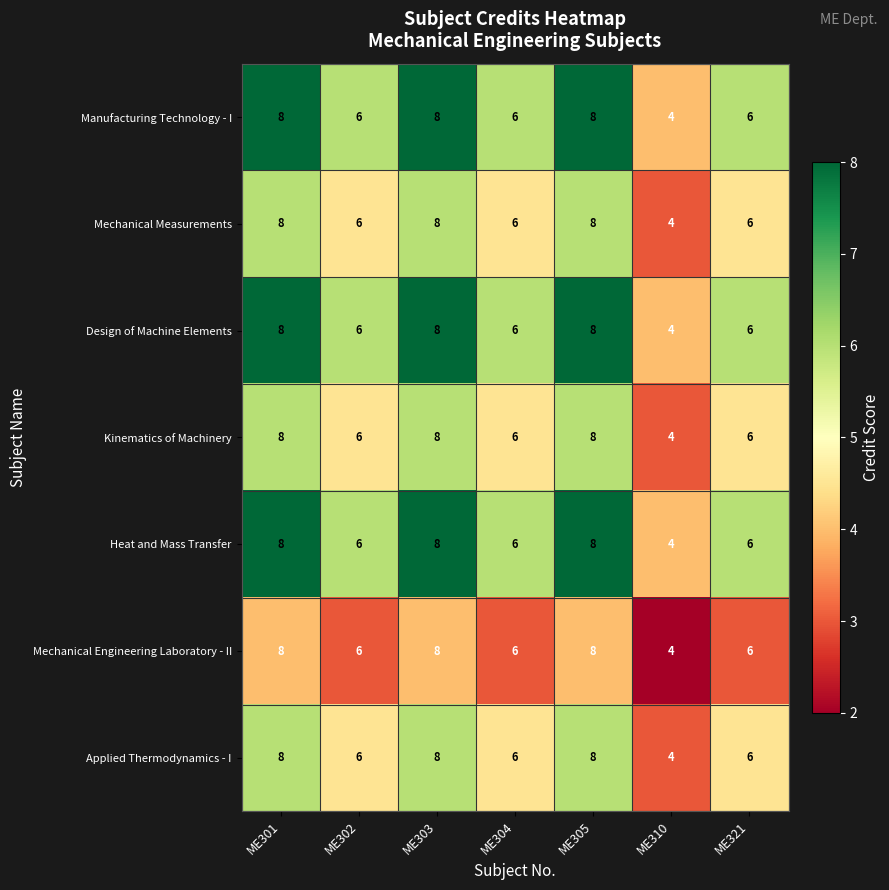

The value of Mechanical Engineering Laboratory - II at ME303 is 13. True or false?

False